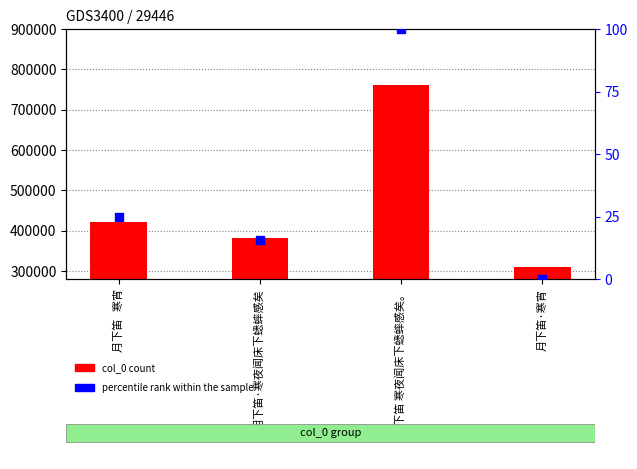

At how many categories does at least one series exceed 447832?

1